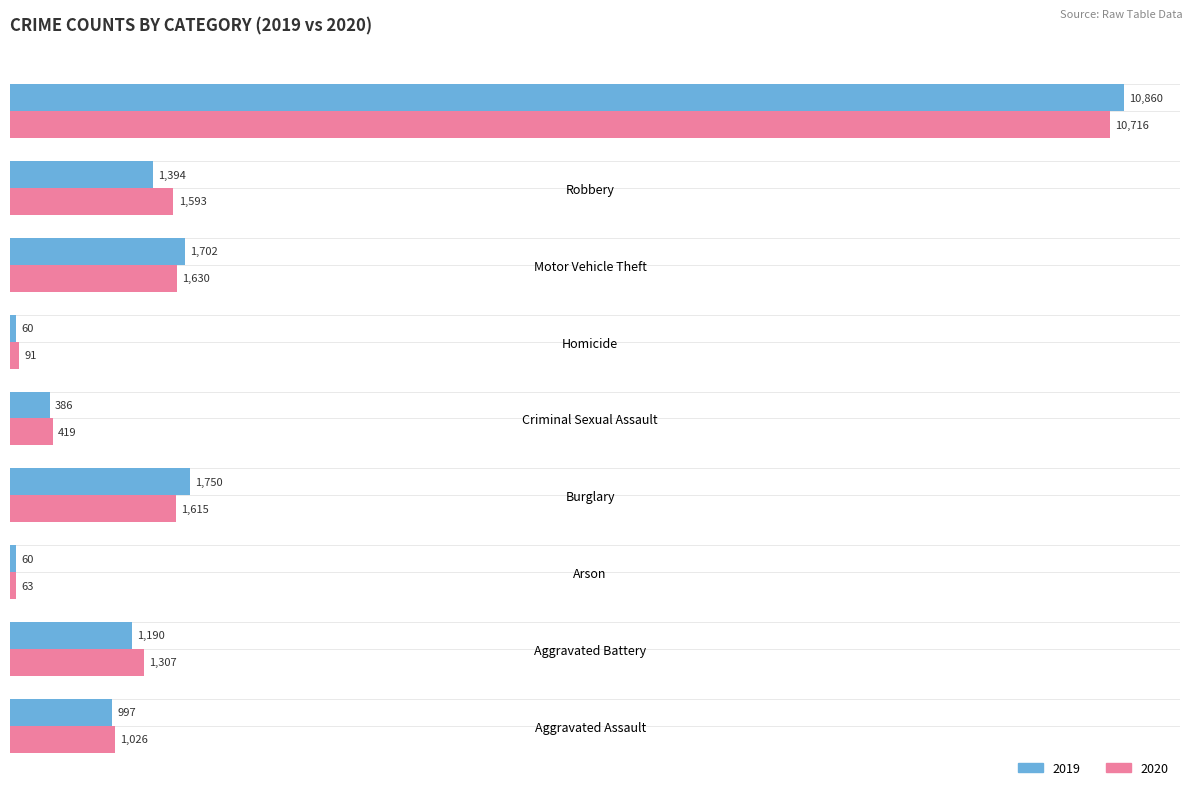

What is the difference between the highest and lowest values at Homicide?

31